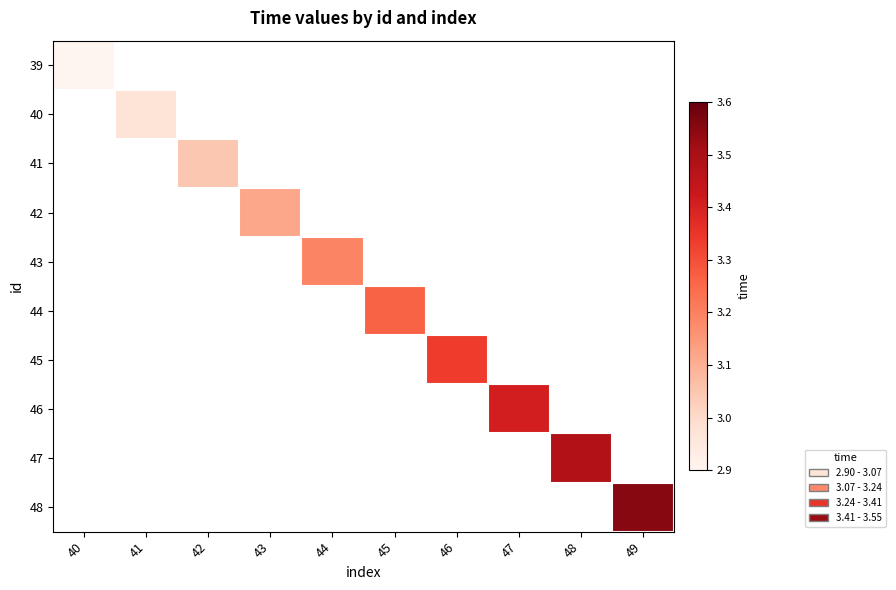

What is the minimum value shown in the chart?

2.9